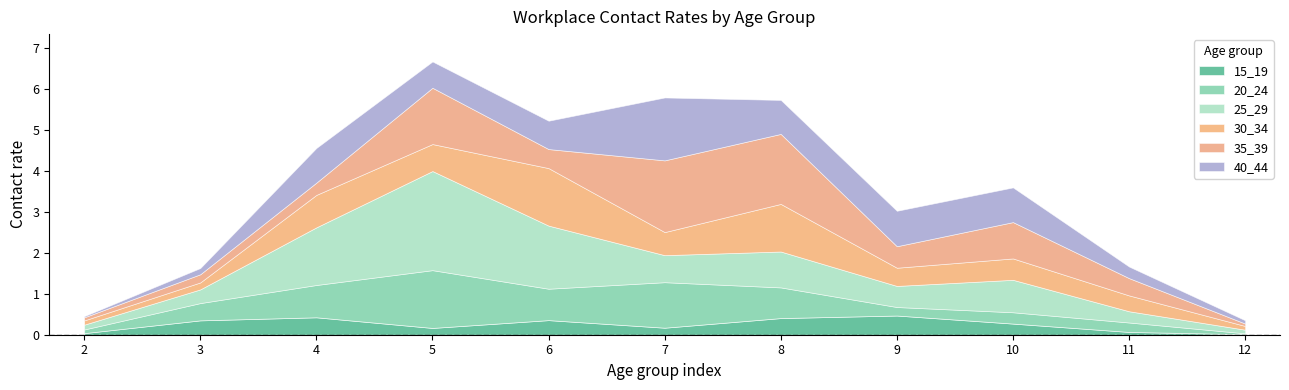

What is the difference between the maximum and minimum values in the 40_44 series?

1.5